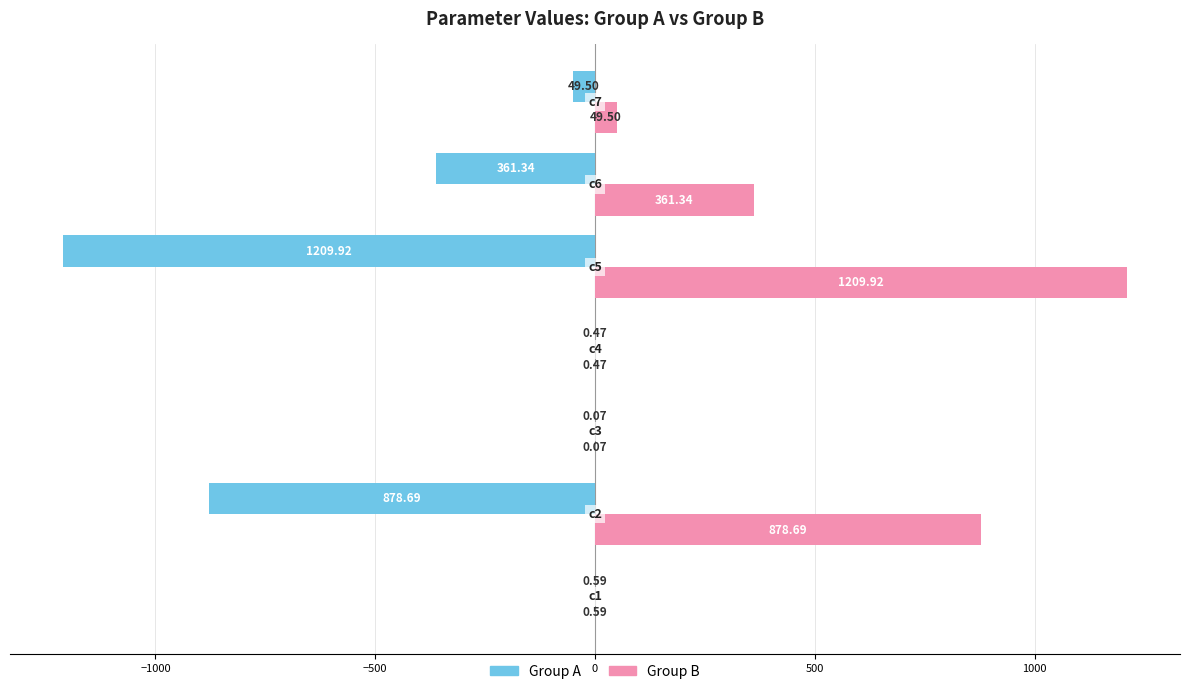

What is the average value of the Group B series?

357.2